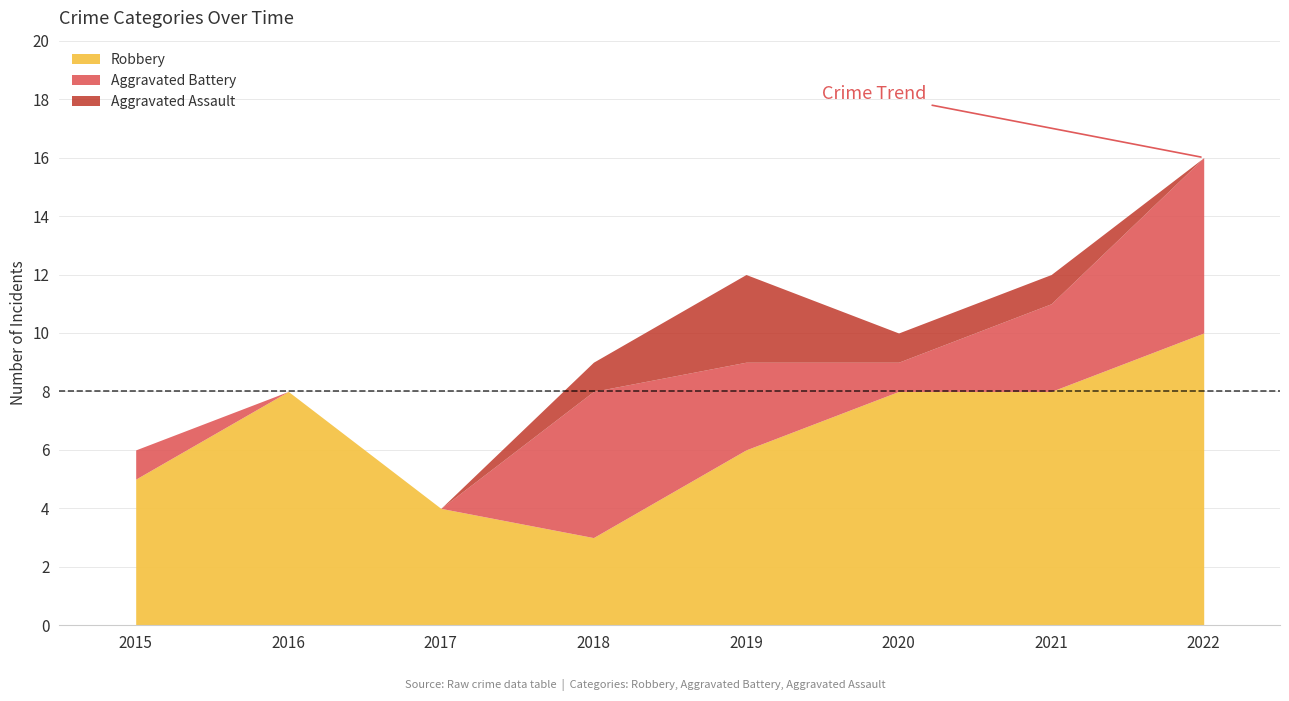

How many Aggravated Assault values are between 0 and 1?

7